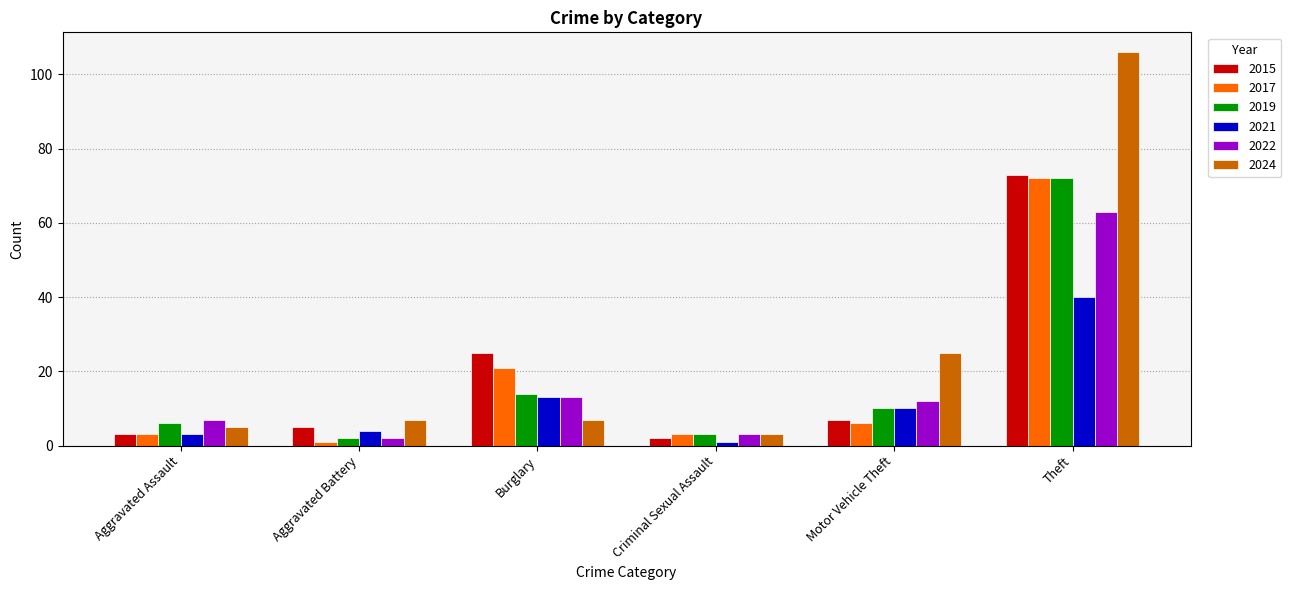

Are the bars horizontal?

No